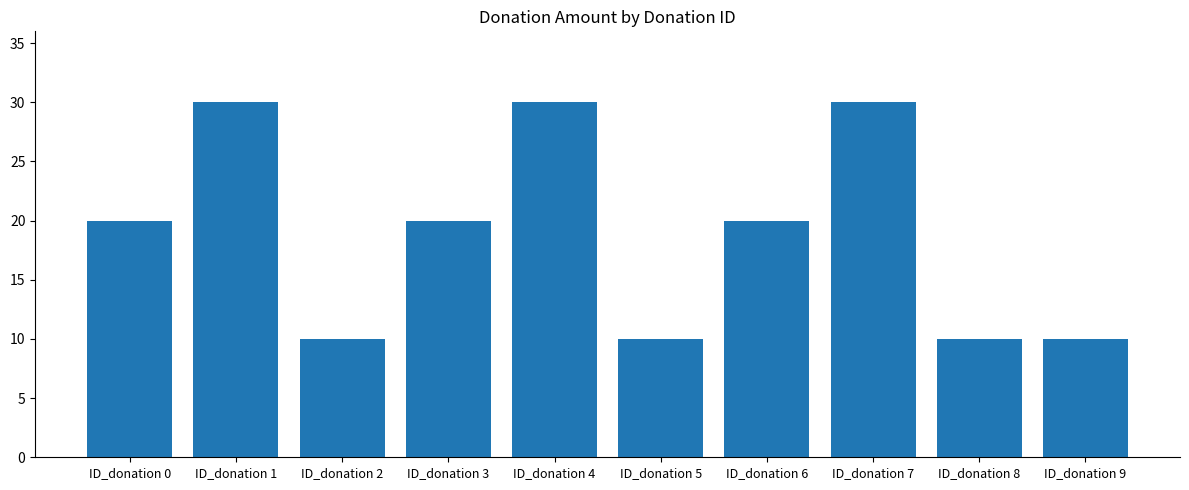

What is the smallest value displayed?

10